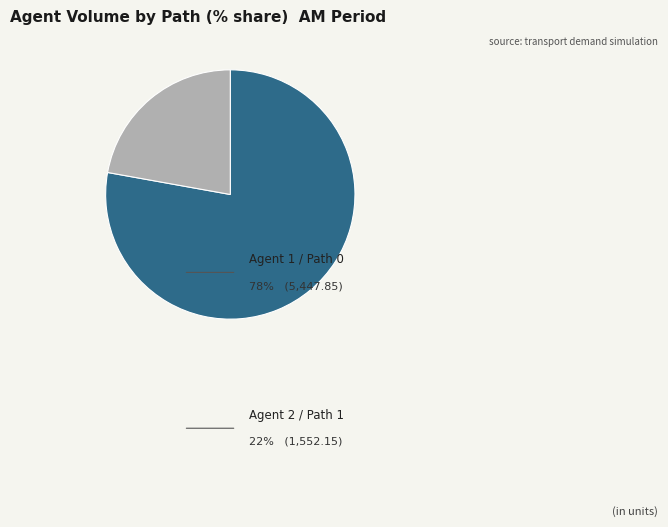

Rank the categories by value from lowest to highest.

Agent 2 Path 1, Agent 1 Path 0